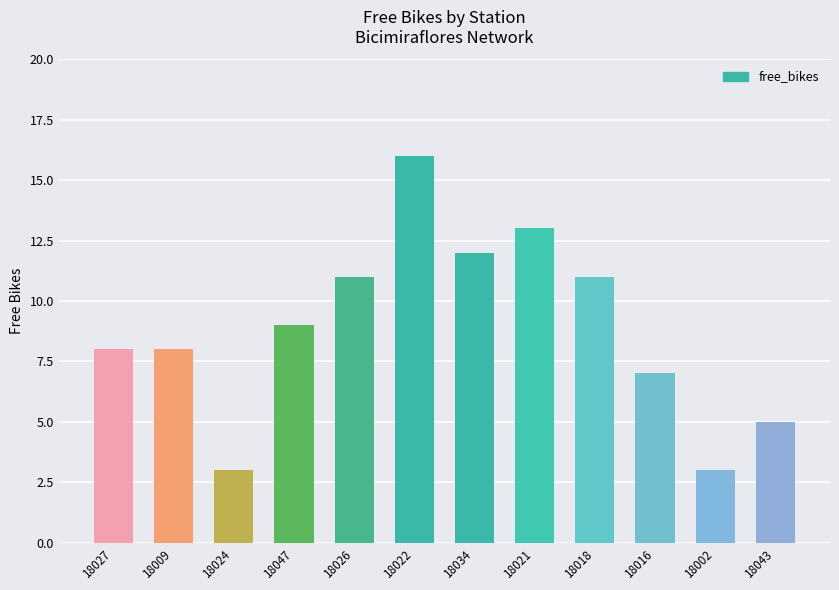

What is the sum of all values?

106